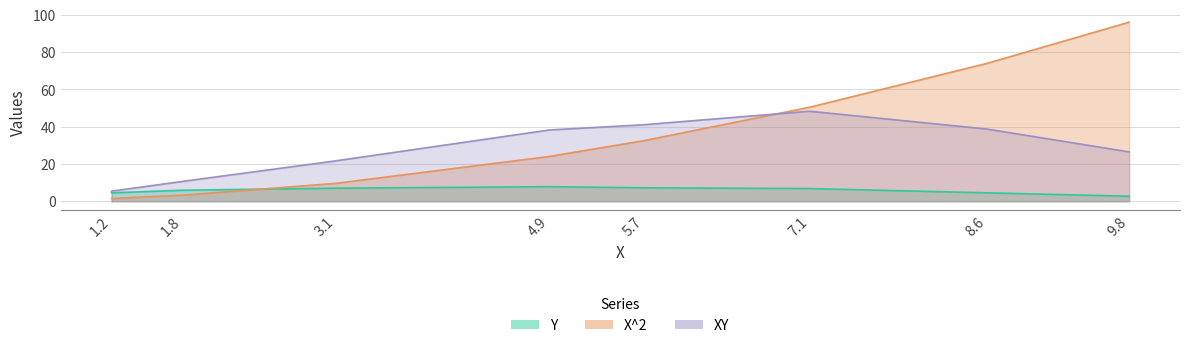

How many values in the Y series exceed 6?

4